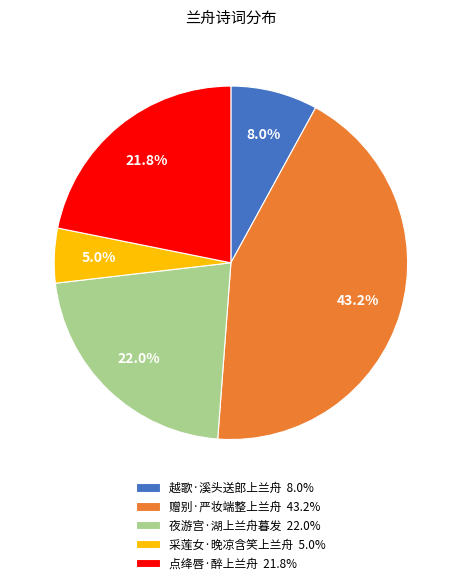

Between 夜游宫·湖上兰舟暮发 22.0% and 采莲女·晚凉含笑上兰舟 5.0%, which is larger?

夜游宫·湖上兰舟暮发 22.0%